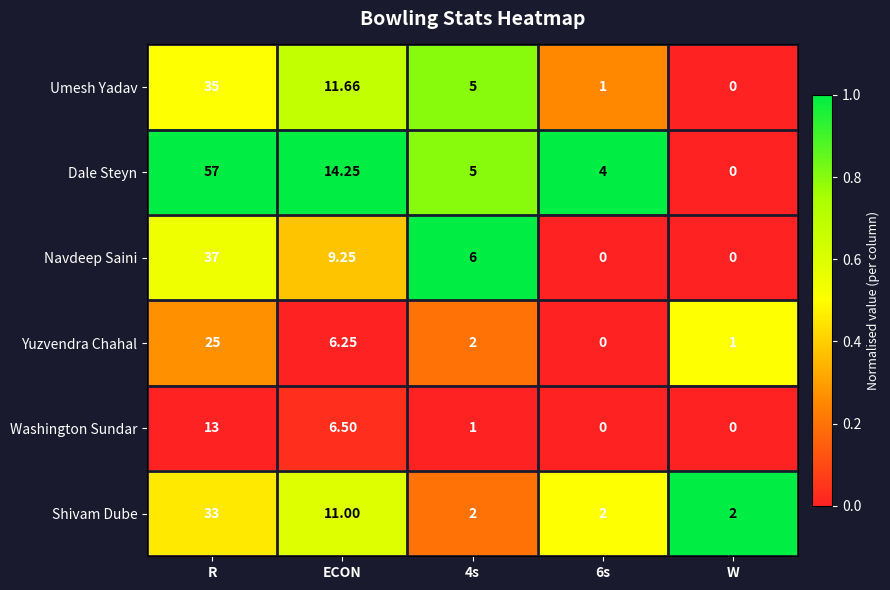

At ECON, list the series in order from smallest to largest.

Yuzvendra Chahal, Washington Sundar, Navdeep Saini, Shivam Dube, Umesh Yadav, Dale Steyn